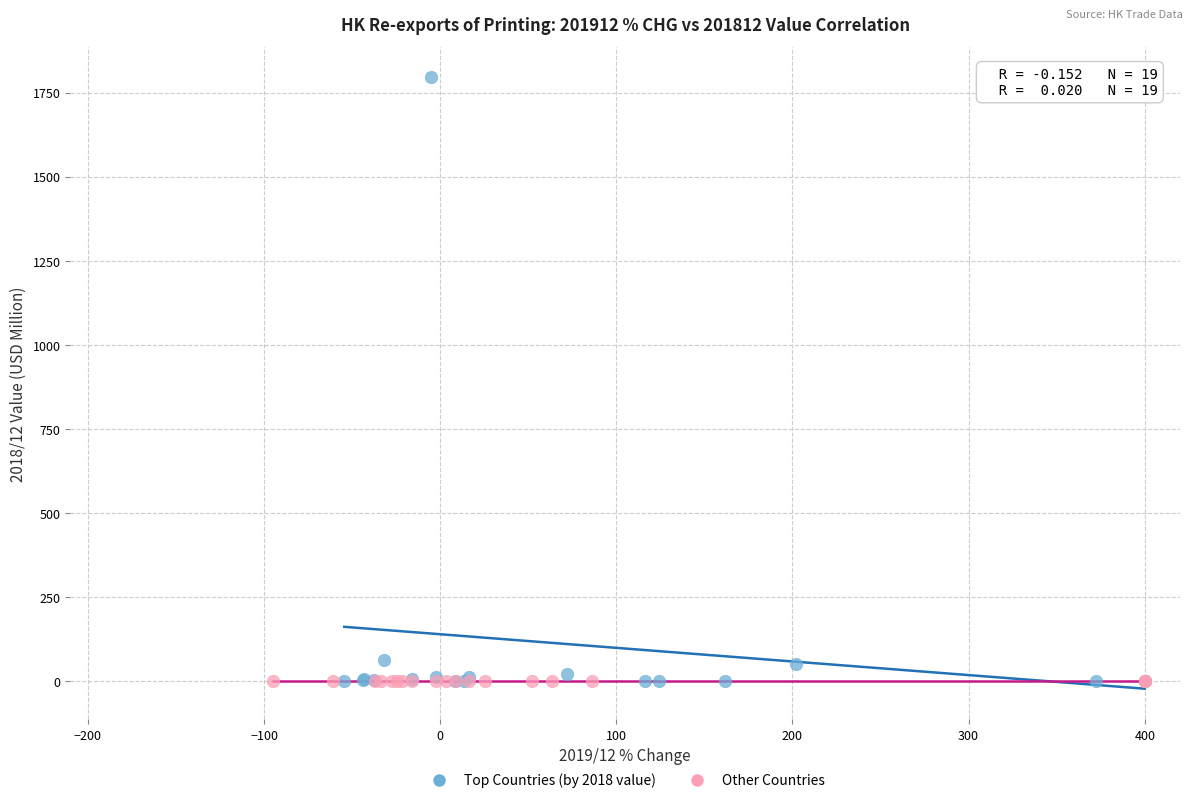

Which series contains the highest Y value?

Top Countries (by 2018 value)